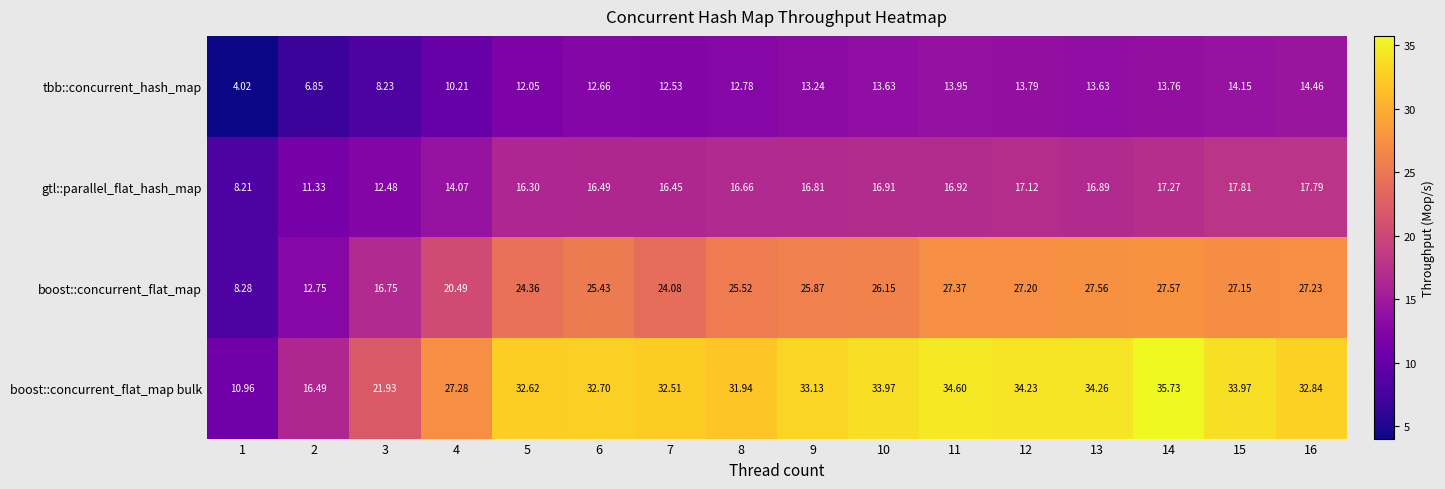

Which series changed the most between 5 and 9?

boost::concurrent_flat_map